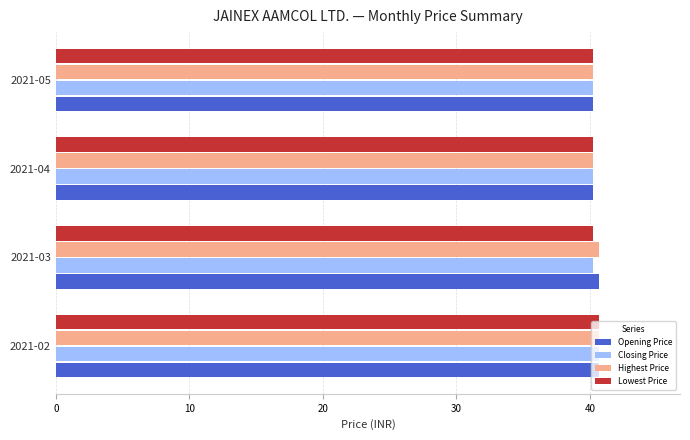

What is the average value of the Closing Price series?

40.4